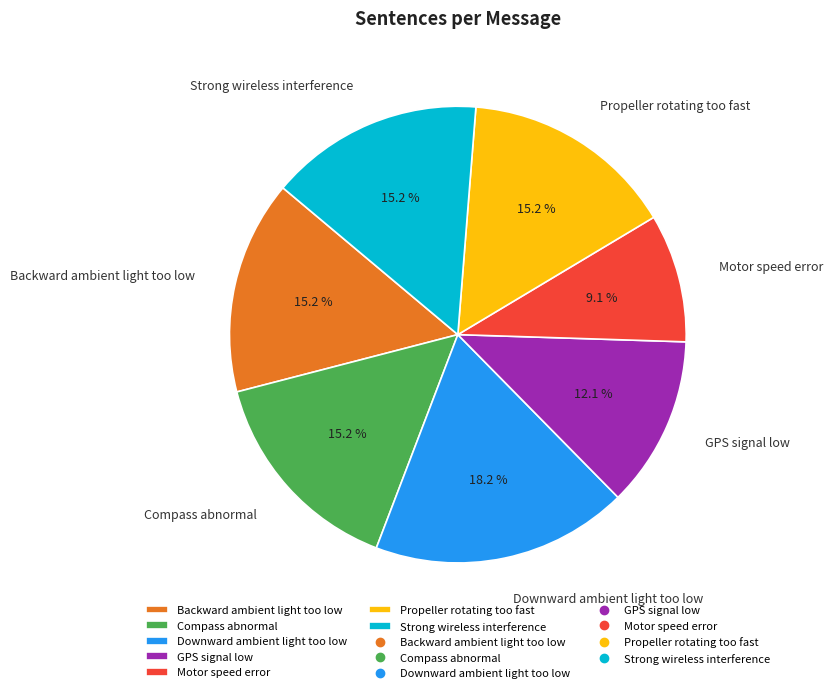

Is it true that GPS signal low is 12% of the pie?

True